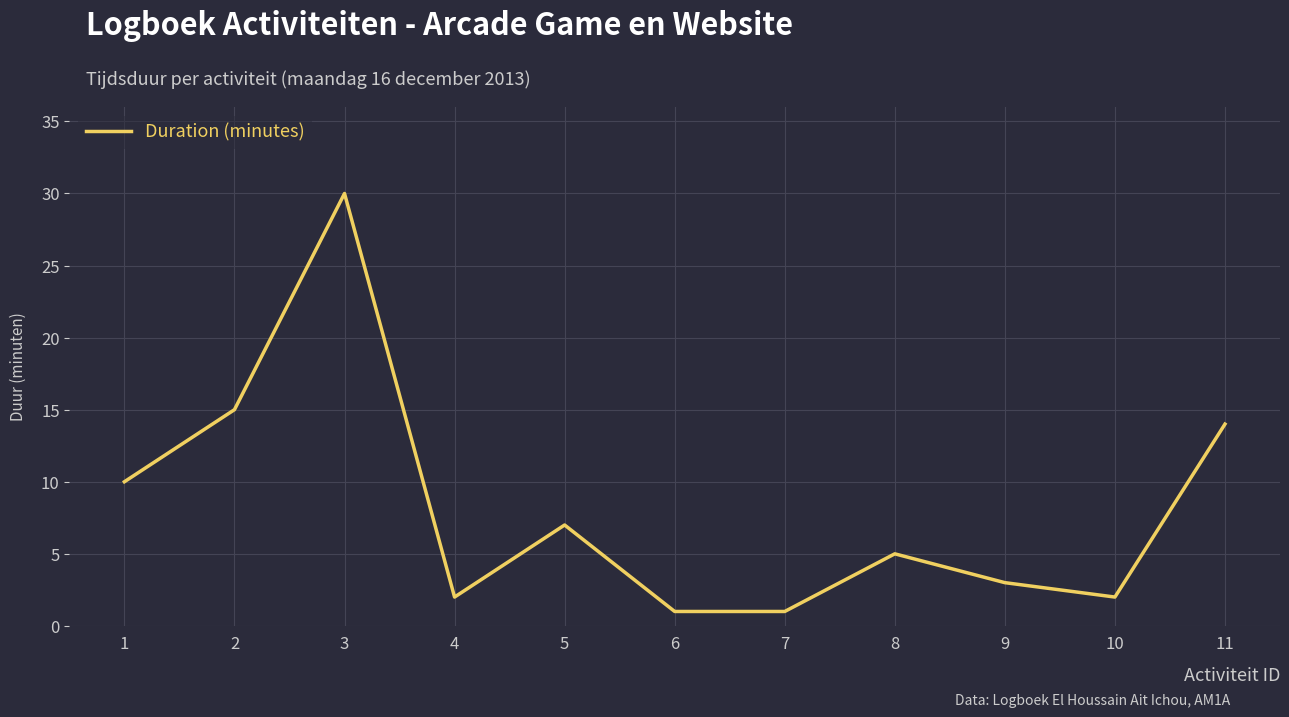

At which category does the data reach its first local peak?

3